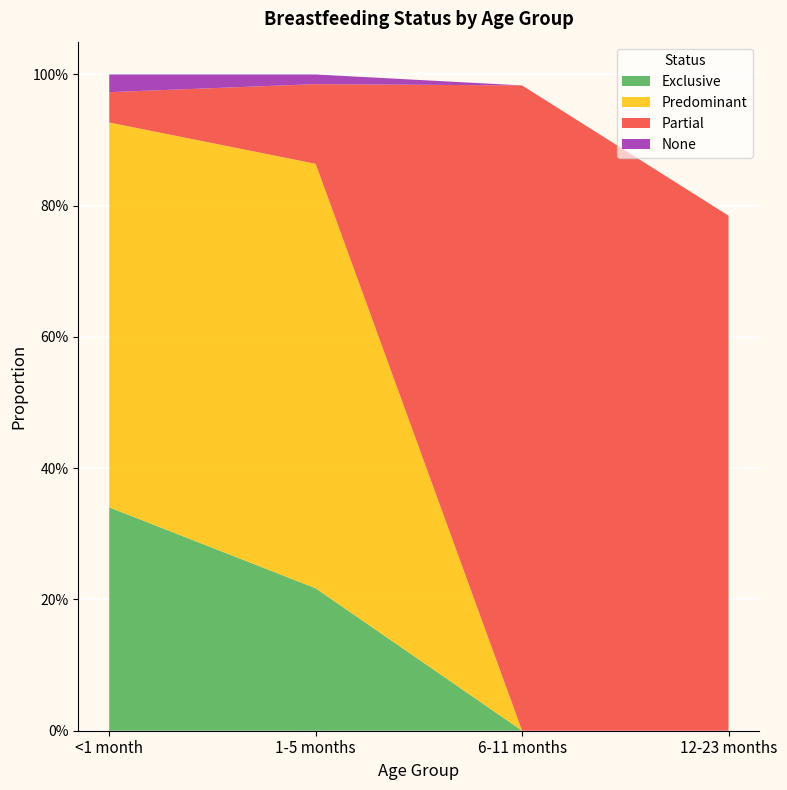

Reading left to right, what are all the values shown in this chart?

Exclusive: <1 month=0.3	1-5 months=0.2	6-11 months=0.0	12-23 months=0.0
Predominant: <1 month=0.6	1-5 months=0.6	6-11 months=0.0	12-23 months=0.0
Partial: <1 month=0.0	1-5 months=0.1	6-11 months=1.0	12-23 months=0.8
None: <1 month=0.0	1-5 months=0.0	6-11 months=0.0	12-23 months=0.0